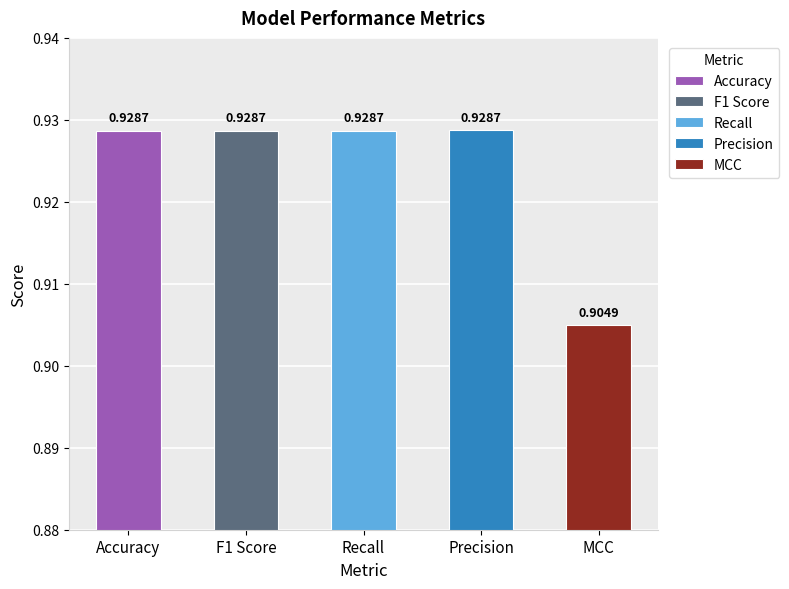

List the labels in order of value, smallest first.

MCC, Accuracy, Recall, F1 Score, Precision